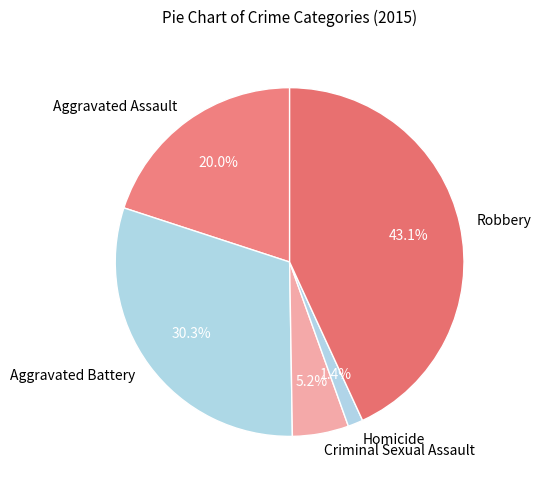

What is the smallest slice in the pie chart?

Homicide